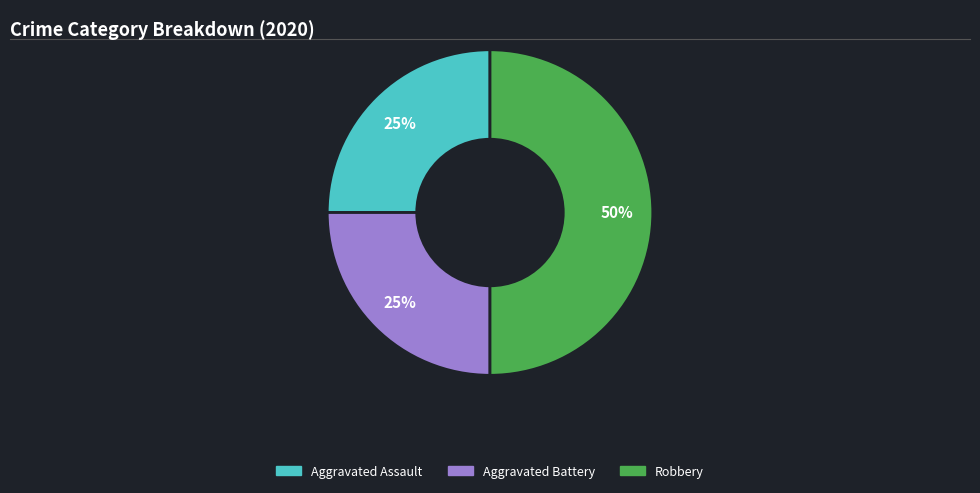

Does Aggravated Battery represent more than half of the total?

No